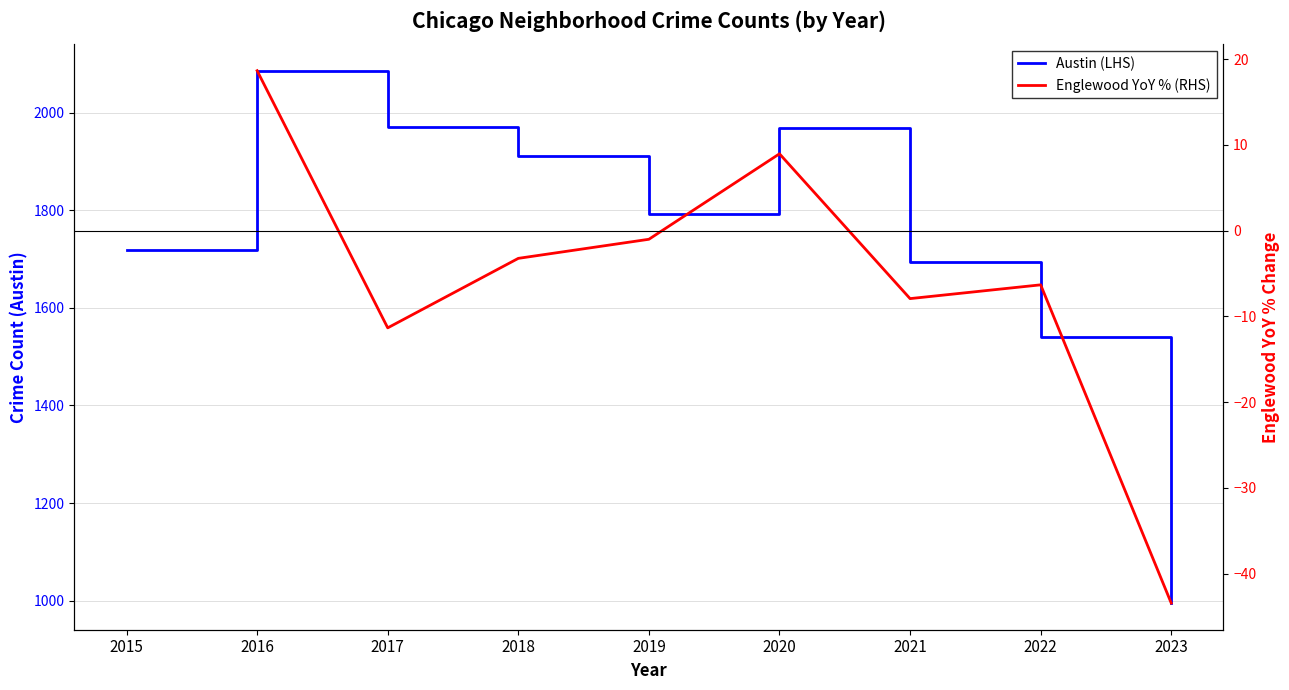

Reading left to right, transcribe all the data shown in this chart.

2015=1719	2016=2086	2017=1971	2018=1912	2019=1792	2020=1968	2021=1695	2022=1541	2023=995